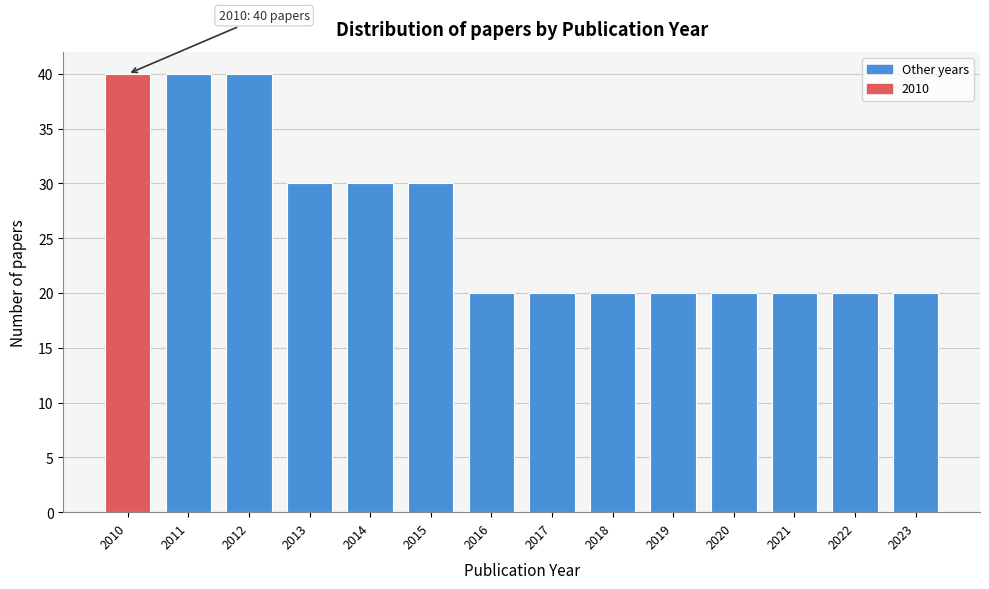

Reading right to left, what are all the values shown in this chart?

2023=20	2022=20	2021=20	2020=20	2019=20	2018=20	2017=20	2016=20	2015=30	2014=30	2013=30	2012=40	2011=40	2010=40